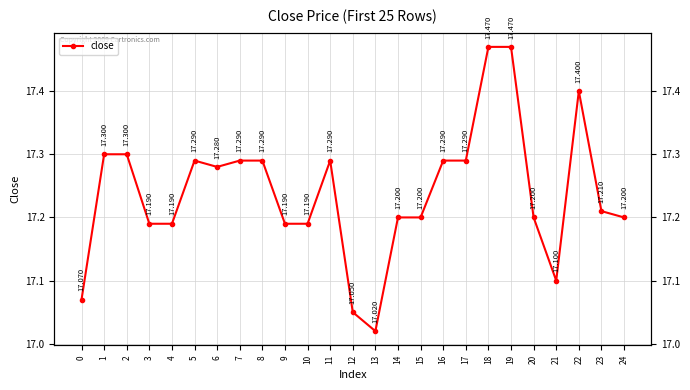

How many lines are shown in the chart?

1